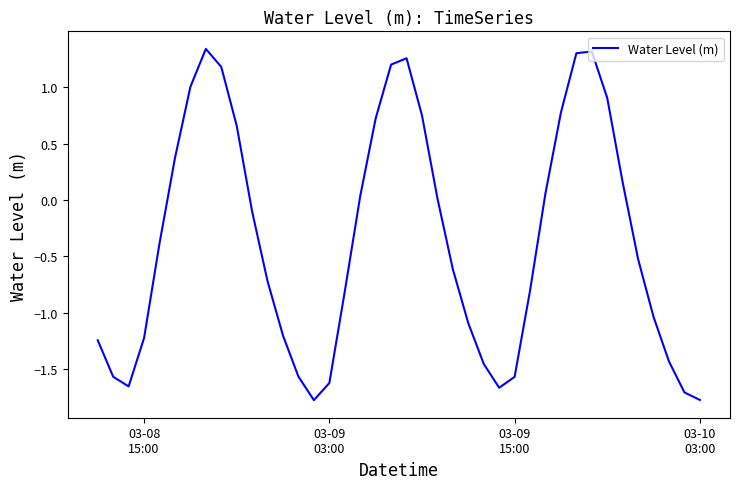

What is the smallest value displayed?

-1.8